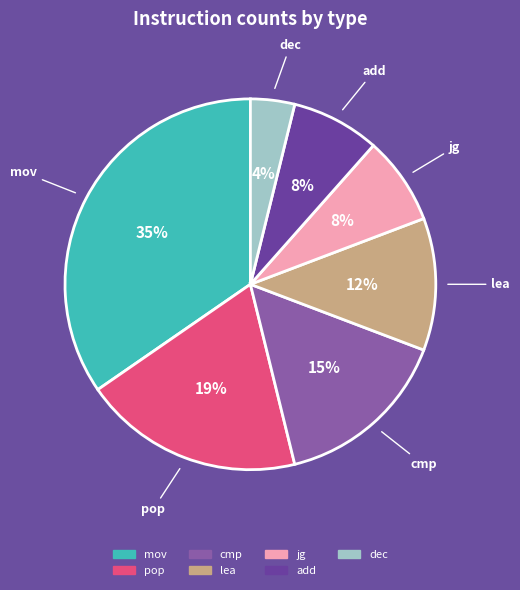

Count the number of slices in the pie.

7